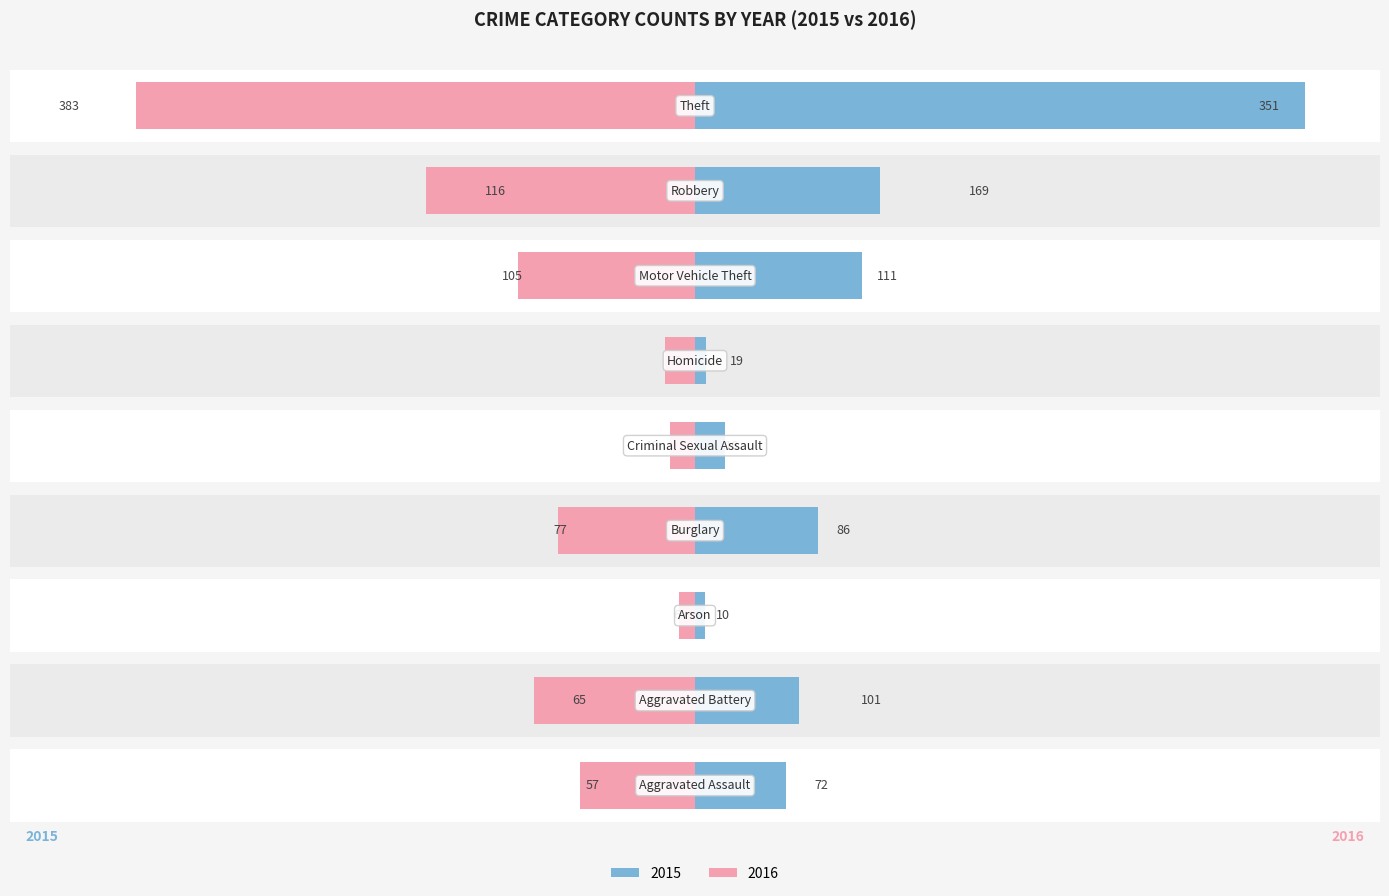

The 2015 series shows 19 at Criminal Sexual Assault. True or false?

True